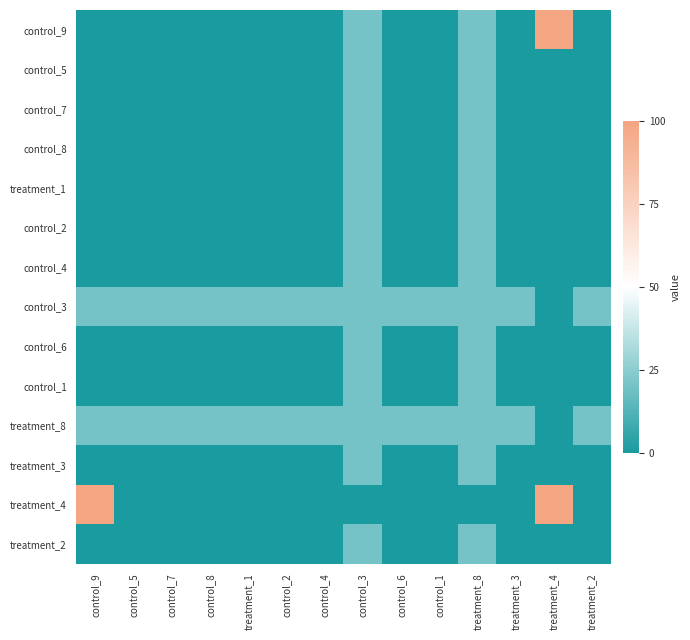

Reading right to left, what are all the values shown in this chart?

control_9: treatment_2=0.0	treatment_4=100.0	treatment_3=0.0	treatment_8=20.3	control_1=0.0	control_6=0.0	control_3=20.3	control_4=0.0	control_2=0.0	treatment_1=0.0	control_8=0.0	control_7=0.0	control_5=0.0	control_9=0.0
control_5: treatment_2=0.0	treatment_4=0.0	treatment_3=0.0	treatment_8=20.3	control_1=0.0	control_6=0.0	control_3=20.3	control_4=0.0	control_2=0.0	treatment_1=0.0	control_8=0.0	control_7=0.0	control_5=0.0	control_9=0.0
control_7: treatment_2=0.0	treatment_4=0.0	treatment_3=0.0	treatment_8=20.3	control_1=0.0	control_6=0.0	control_3=20.3	control_4=0.0	control_2=0.0	treatment_1=0.0	control_8=0.0	control_7=0.0	control_5=0.0	control_9=0.0
control_8: treatment_2=0.0	treatment_4=0.0	treatment_3=0.0	treatment_8=20.3	control_1=0.0	control_6=0.0	control_3=20.3	control_4=0.0	control_2=0.0	treatment_1=0.0	control_8=0.0	control_7=0.0	control_5=0.0	control_9=0.0
treatment_1: treatment_2=0.0	treatment_4=0.0	treatment_3=0.0	treatment_8=20.3	control_1=0.0	control_6=0.0	control_3=20.3	control_4=0.0	control_2=0.0	treatment_1=0.0	control_8=0.0	control_7=0.0	control_5=0.0	control_9=0.0
control_2: treatment_2=0.0	treatment_4=0.0	treatment_3=0.0	treatment_8=20.3	control_1=0.0	control_6=0.0	control_3=20.3	control_4=0.0	control_2=0.0	treatment_1=0.0	control_8=0.0	control_7=0.0	control_5=0.0	control_9=0.0
control_4: treatment_2=0.0	treatment_4=0.0	treatment_3=0.0	treatment_8=20.3	control_1=0.0	control_6=0.0	control_3=20.3	control_4=0.0	control_2=0.0	treatment_1=0.0	control_8=0.0	control_7=0.0	control_5=0.0	control_9=0.0
control_3: treatment_2=20.3	treatment_4=0.0	treatment_3=20.3	treatment_8=20.3	control_1=20.3	control_6=20.3	control_3=20.3	control_4=20.3	control_2=20.3	treatment_1=20.3	control_8=20.3	control_7=20.3	control_5=20.3	control_9=20.3
control_6: treatment_2=0.0	treatment_4=0.0	treatment_3=0.0	treatment_8=20.3	control_1=0.0	control_6=0.0	control_3=20.3	control_4=0.0	control_2=0.0	treatment_1=0.0	control_8=0.0	control_7=0.0	control_5=0.0	control_9=0.0
control_1: treatment_2=0.0	treatment_4=0.0	treatment_3=0.0	treatment_8=20.3	control_1=0.0	control_6=0.0	control_3=20.3	control_4=0.0	control_2=0.0	treatment_1=0.0	control_8=0.0	control_7=0.0	control_5=0.0	control_9=0.0
treatment_8: treatment_2=20.3	treatment_4=0.0	treatment_3=20.3	treatment_8=20.3	control_1=20.3	control_6=20.3	control_3=20.3	control_4=20.3	control_2=20.3	treatment_1=20.3	control_8=20.3	control_7=20.3	control_5=20.3	control_9=20.3
treatment_3: treatment_2=0.0	treatment_4=0.0	treatment_3=0.0	treatment_8=20.3	control_1=0.0	control_6=0.0	control_3=20.3	control_4=0.0	control_2=0.0	treatment_1=0.0	control_8=0.0	control_7=0.0	control_5=0.0	control_9=0.0
treatment_4: treatment_2=0.0	treatment_4=100.0	treatment_3=0.0	treatment_8=0.0	control_1=0.0	control_6=0.0	control_3=0.0	control_4=0.0	control_2=0.0	treatment_1=0.0	control_8=0.0	control_7=0.0	control_5=0.0	control_9=100.0
treatment_2: treatment_2=0.0	treatment_4=0.0	treatment_3=0.0	treatment_8=20.3	control_1=0.0	control_6=0.0	control_3=20.3	control_4=0.0	control_2=0.0	treatment_1=0.0	control_8=0.0	control_7=0.0	control_5=0.0	control_9=0.0